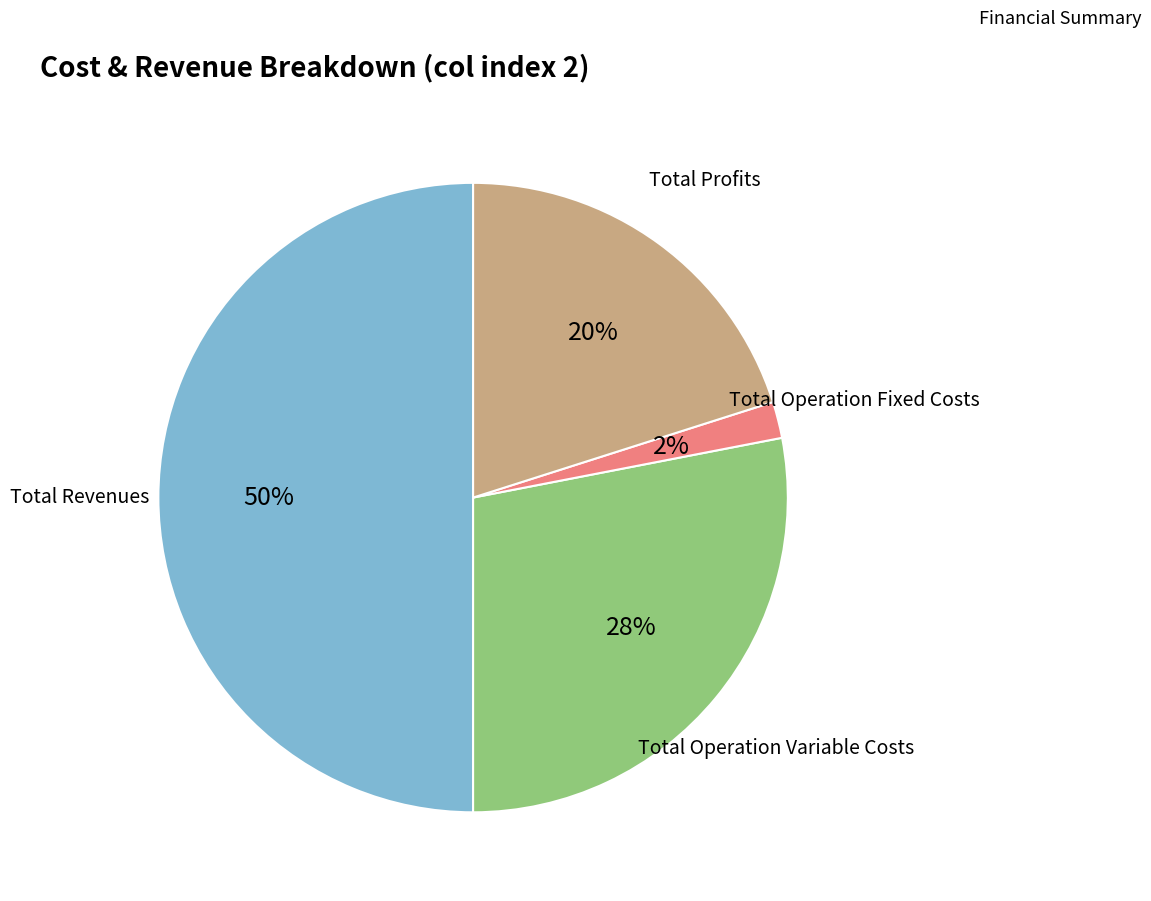

Is it true that Total Profits is 20% of the pie?

True